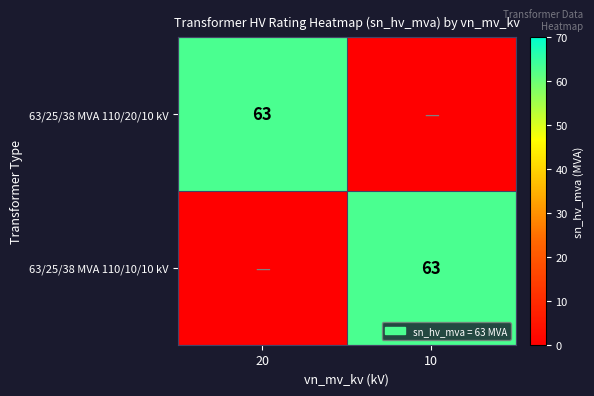

Which label corresponds to the largest value in the chart?

20